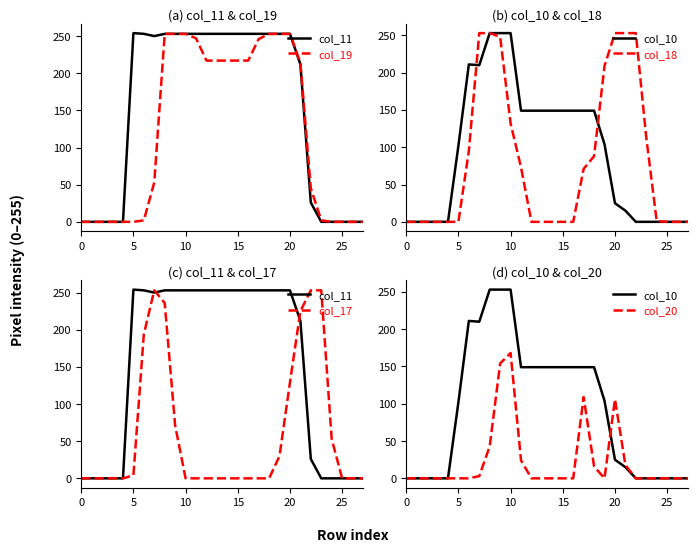

True or false: col_17 and col_10 cross at least once.

True